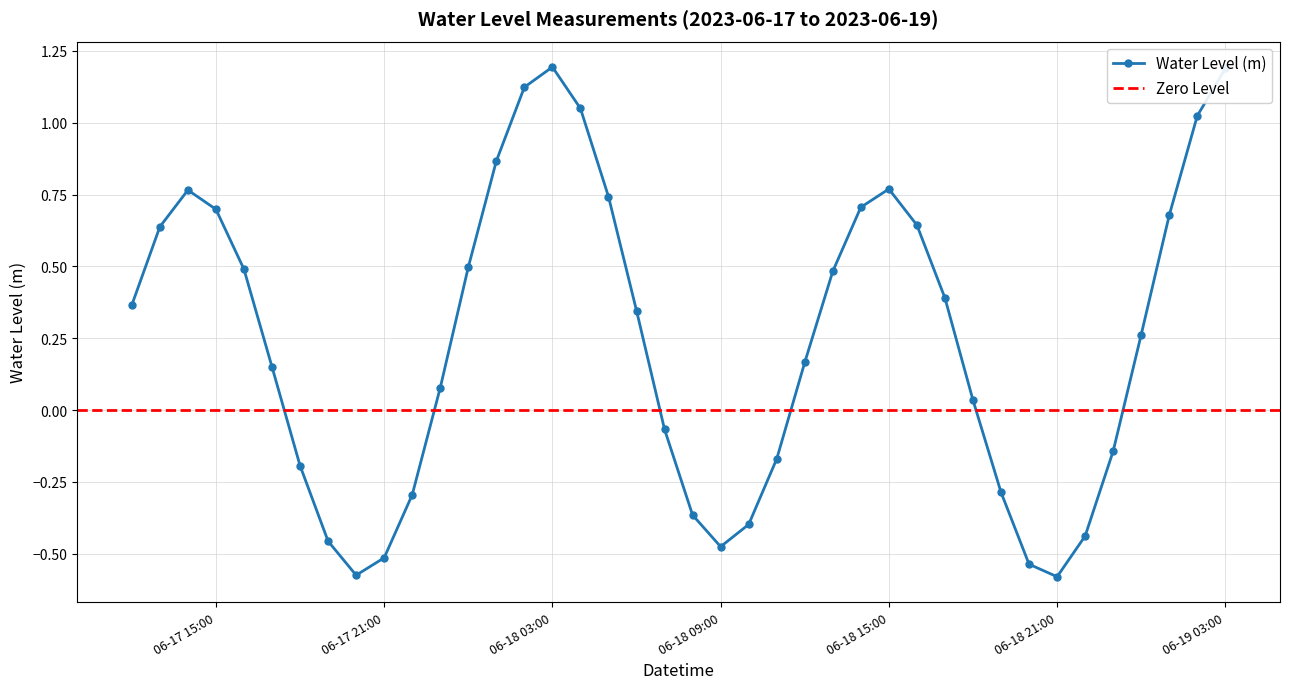

What is the change in value from 2023-06-18 16:00 to 2023-06-18 18:00?

-0.6